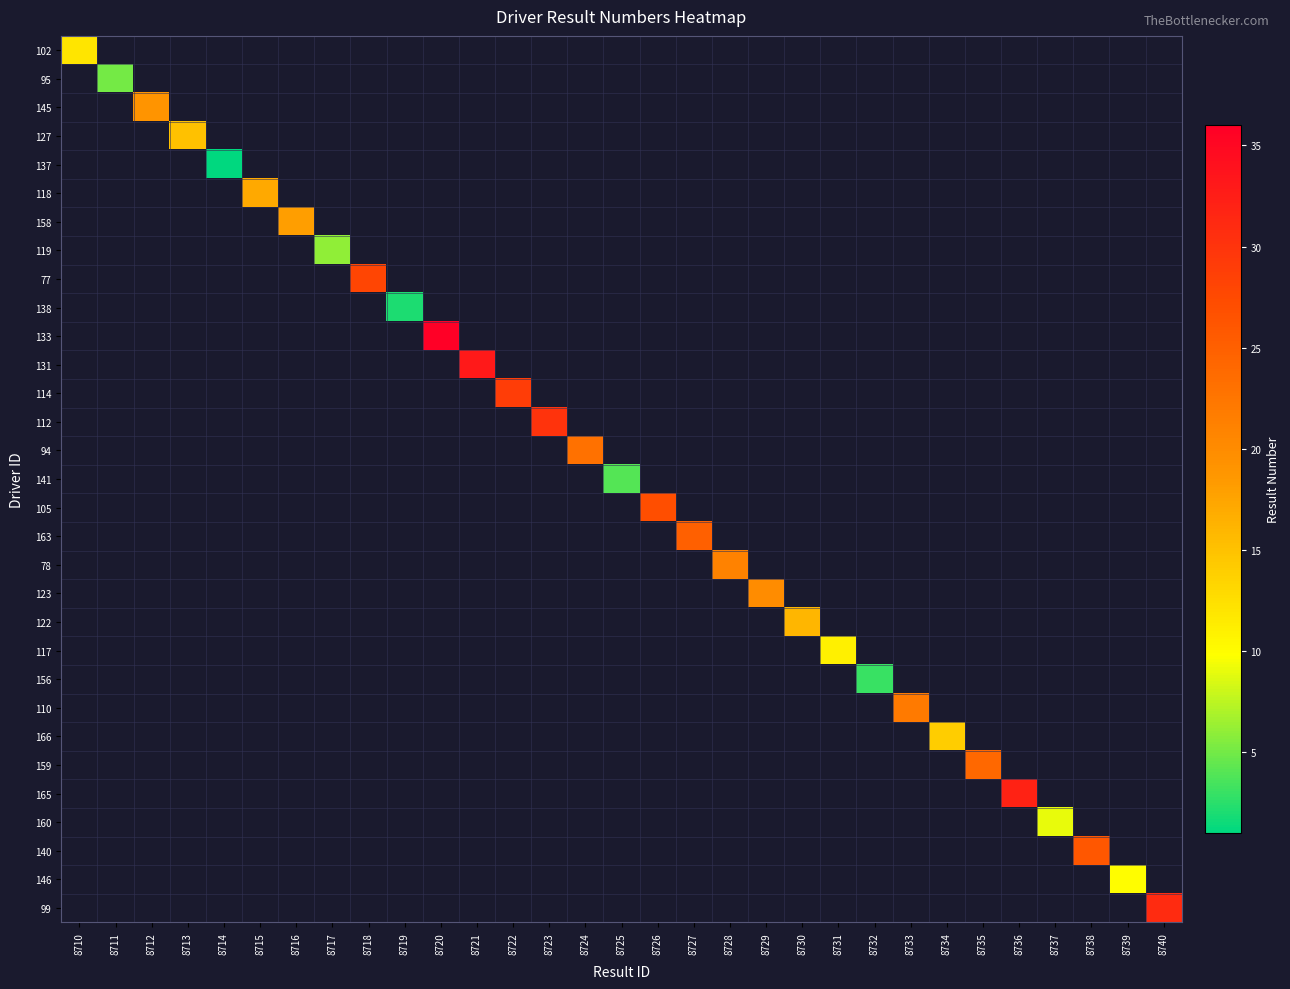

How many values in 165 are above zero?

1